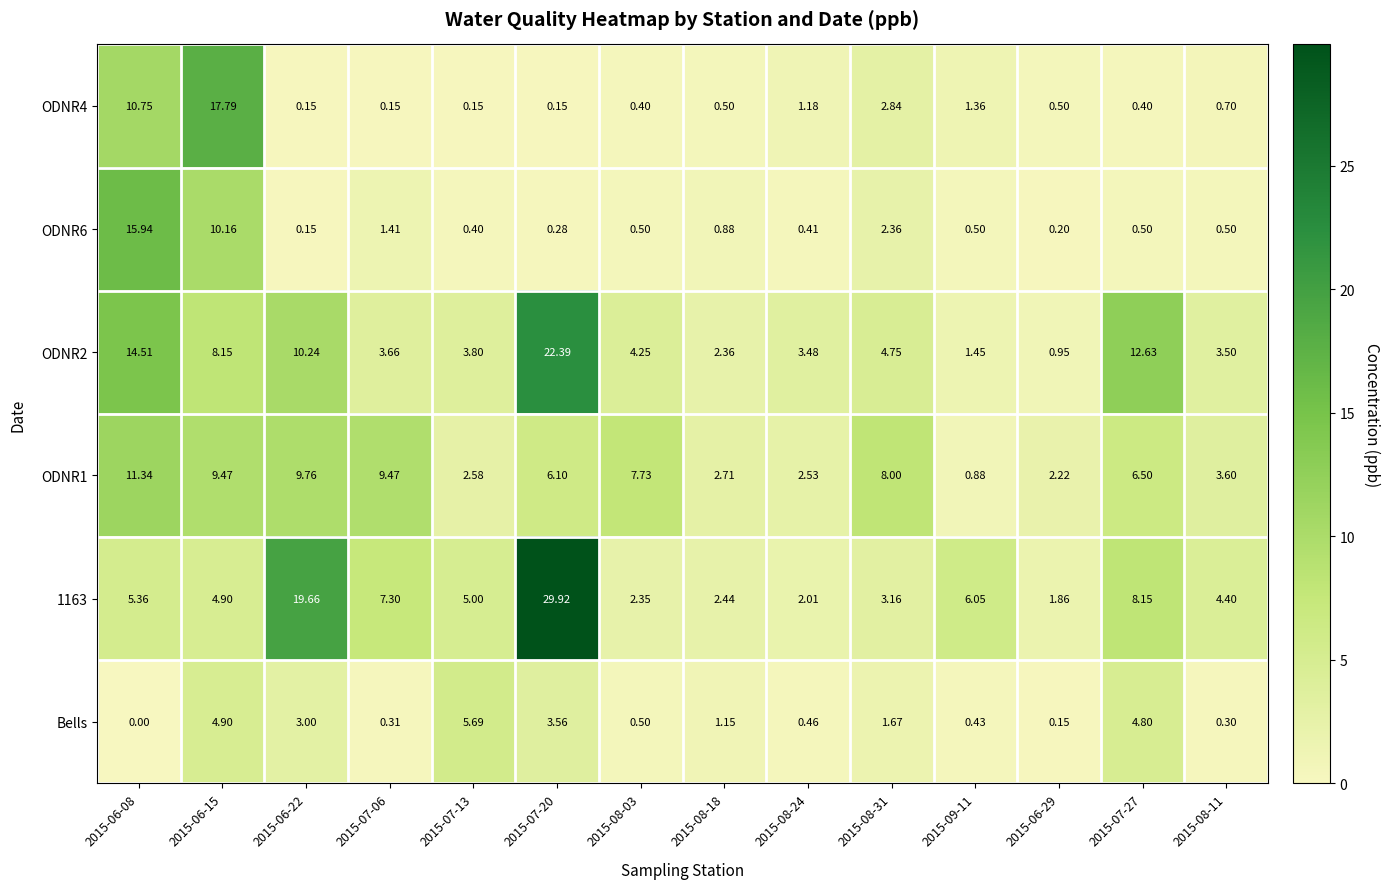

Is the value of ODNR6 at 2015-08-18 greater than the value of 1163 at 2015-06-29?

No